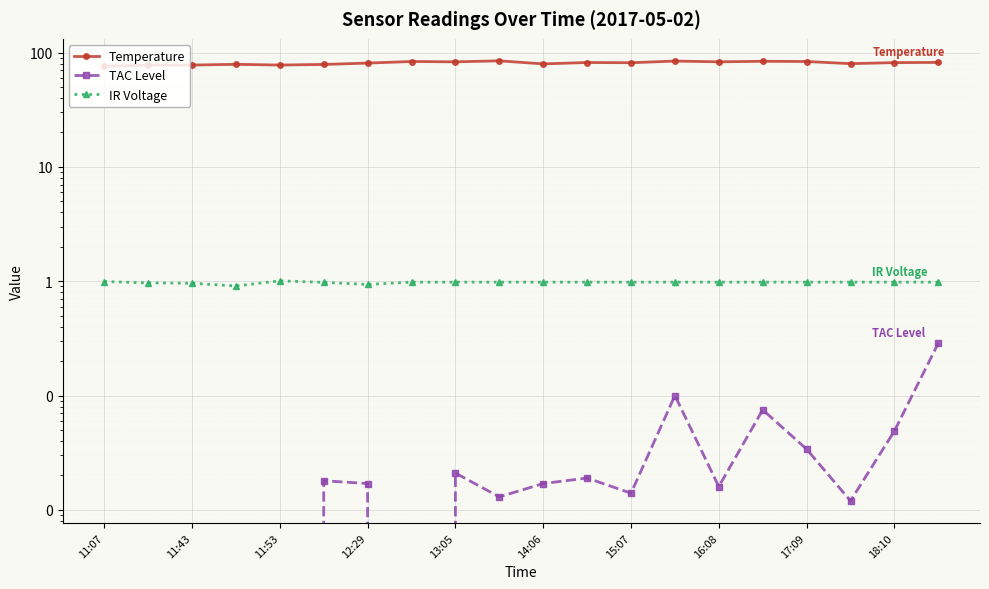

What are all the series names shown in the legend?

Temperature, TAC Level, IR Voltage